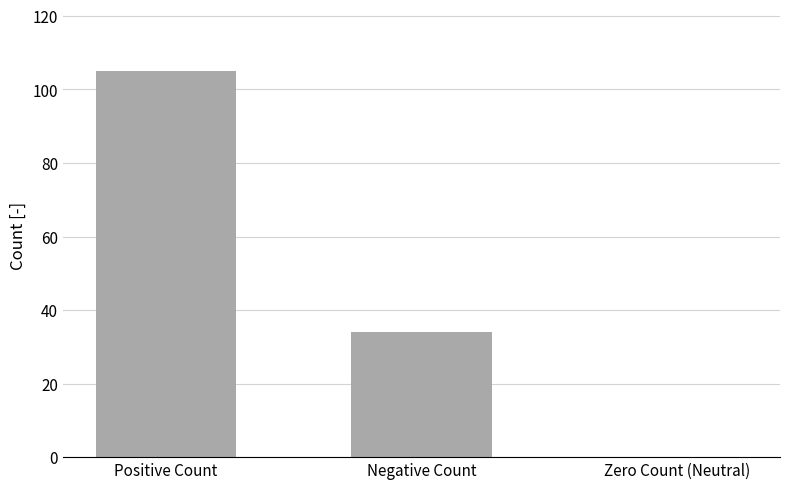

What is the sum of all values?

139